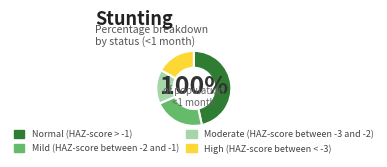

Which has a higher value, Mild (HAZ-score between -2 and -1) or High (HAZ-score between < -3)?

Mild (HAZ-score between -2 and -1)